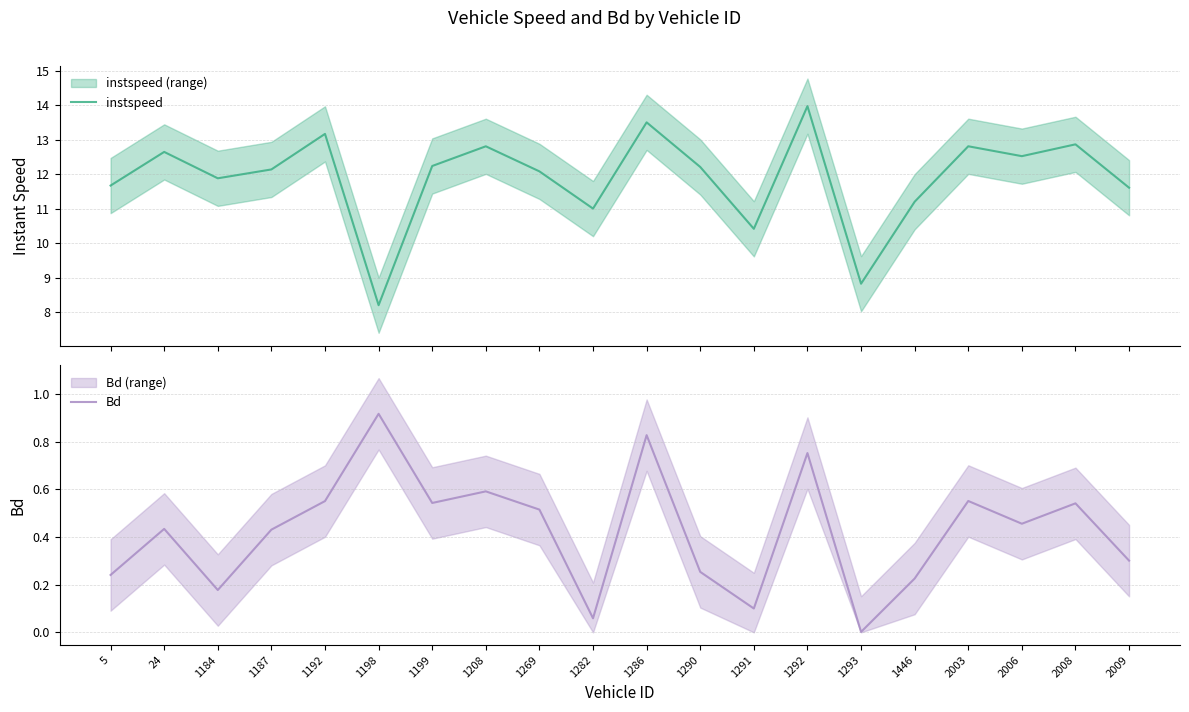

Where is instspeed nearest to the value 11?

1282